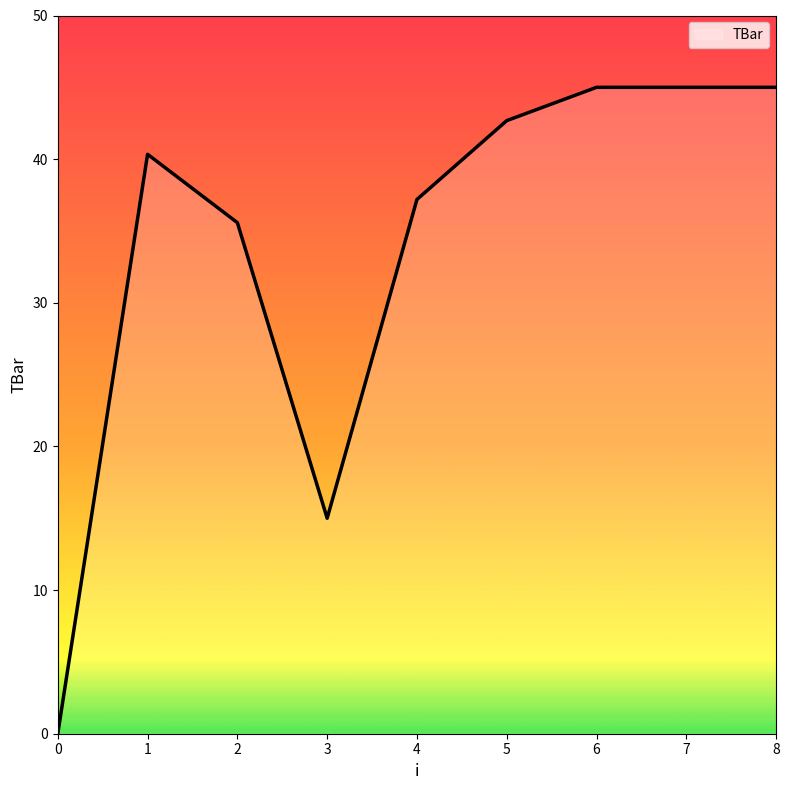

What is the difference between the second highest and minimum values?

45.0